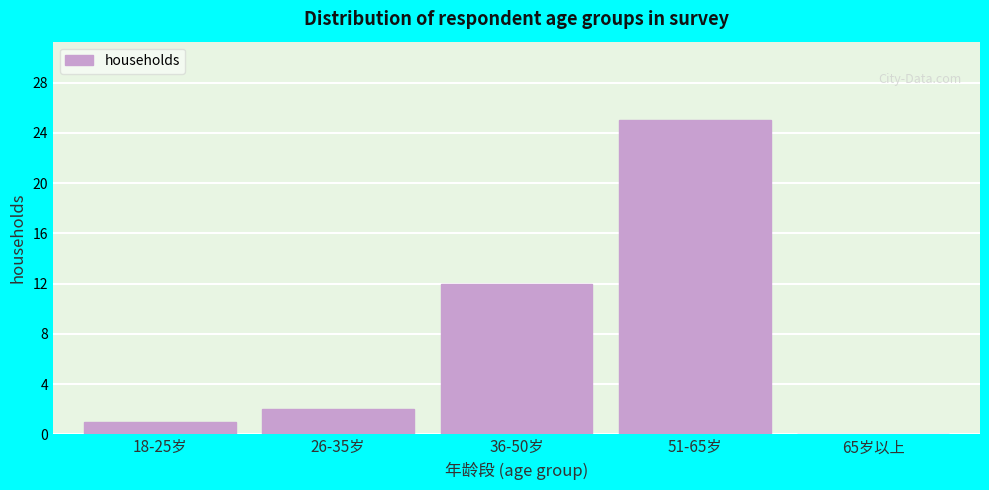

Reading left to right, extract all data points from this chart.

18-25岁=1	26-35岁=2	36-50岁=12	51-65岁=25	65岁以上=0